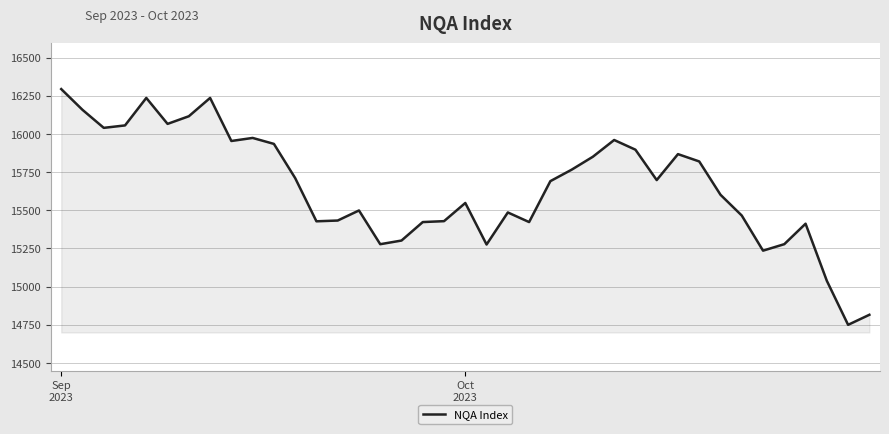

What is the difference between the maximum and minimum values?

1544.0